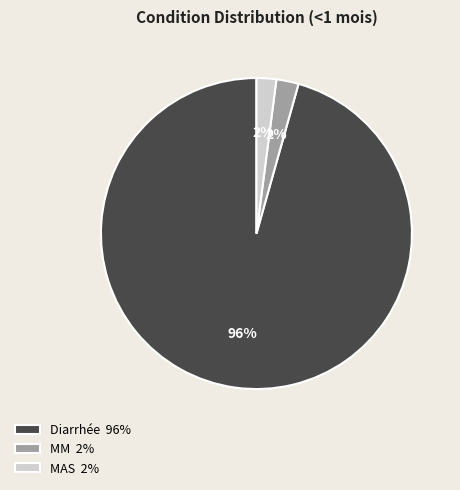

To the nearest percent, what is the average slice percentage?

33%